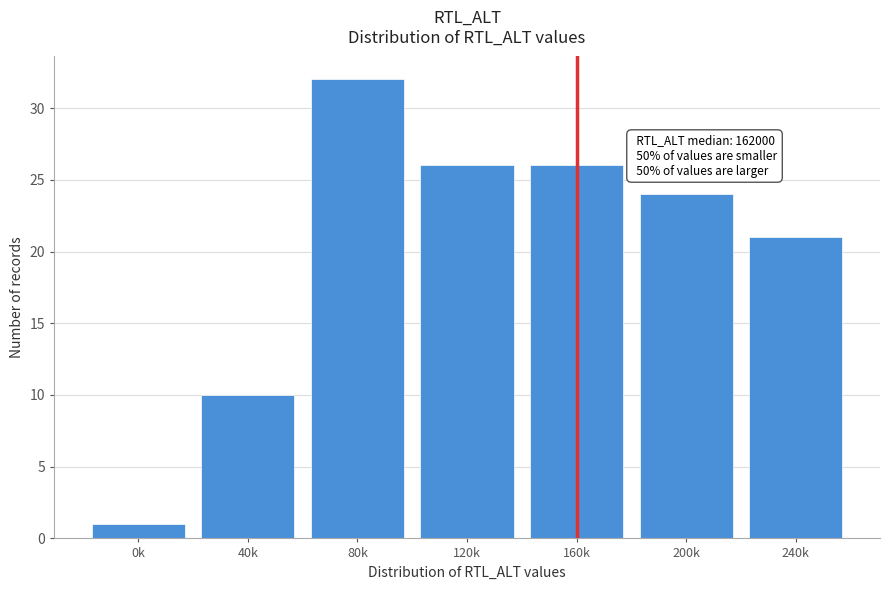

Reading right to left, transcribe all the data shown in this chart.

21	24	26	26	32	10	1